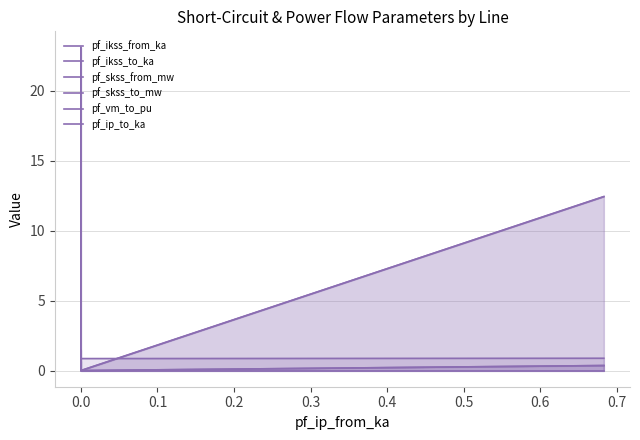

At how many categories does at least one series exceed 6?

2